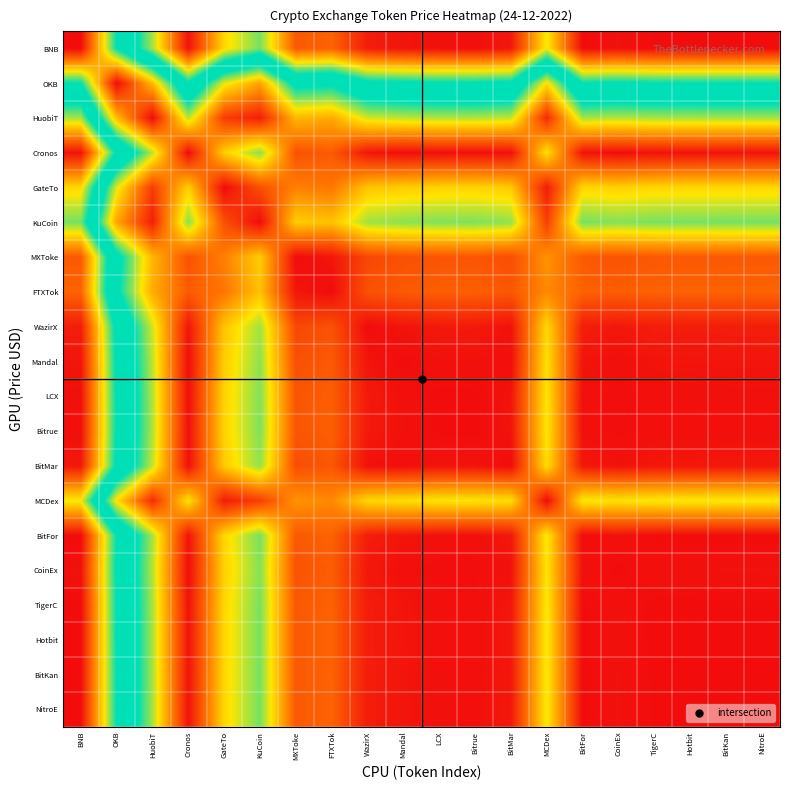

Reading right to left, list all the values displayed in this chart.

BNB: NitroE=5.5	BitKan=5.5	Hotbit=5.5	TigerC=5.5	CoinEx=5.5	BitFor=5.5	MCDex=3.9	BitMar=5.4	Bitrue=5.5	LCX=5.5	Mandal=5.4	WazirX=5.4	FTXTok=4.8	MXToke=4.9	KuCoin=3.5	GateTo=4.0	Cronos=5.4	HuobiT=3.7	OKB=2.4	BNB=0.0
OKB: NitroE=3.1	BitKan=3.1	Hotbit=3.1	TigerC=3.1	CoinEx=3.1	BitFor=3.1	MCDex=1.5	BitMar=3.0	Bitrue=3.1	LCX=3.1	Mandal=3.1	WazirX=3.0	FTXTok=2.5	MXToke=2.5	KuCoin=1.1	GateTo=1.7	Cronos=3.1	HuobiT=1.3	OKB=0.0	BNB=2.4
HuobiT: NitroE=1.9	BitKan=1.9	Hotbit=1.8	TigerC=1.8	CoinEx=1.8	BitFor=1.9	MCDex=0.2	BitMar=1.8	Bitrue=1.8	LCX=1.8	Mandal=1.8	WazirX=1.7	FTXTok=1.2	MXToke=1.3	KuCoin=0.1	GateTo=0.4	Cronos=1.8	HuobiT=0.0	OKB=1.3	BNB=3.7
Cronos: NitroE=0.1	BitKan=0.1	Hotbit=0.1	TigerC=0.1	CoinEx=0.0	BitFor=0.1	MCDex=1.6	BitMar=0.0	Bitrue=0.0	LCX=0.0	Mandal=0.0	WazirX=0.1	FTXTok=0.6	MXToke=0.5	KuCoin=1.9	GateTo=1.4	Cronos=0.0	HuobiT=1.8	OKB=3.1	BNB=5.4
GateTo: NitroE=1.5	BitKan=1.5	Hotbit=1.5	TigerC=1.5	CoinEx=1.4	BitFor=1.5	MCDex=0.1	BitMar=1.4	Bitrue=1.4	LCX=1.4	Mandal=1.4	WazirX=1.3	FTXTok=0.8	MXToke=0.9	KuCoin=0.5	GateTo=0.0	Cronos=1.4	HuobiT=0.4	OKB=1.7	BNB=4.0
KuCoin: NitroE=2.0	BitKan=2.0	Hotbit=2.0	TigerC=2.0	CoinEx=2.0	BitFor=2.0	MCDex=0.4	BitMar=1.9	Bitrue=2.0	LCX=2.0	Mandal=1.9	WazirX=1.9	FTXTok=1.3	MXToke=1.4	KuCoin=0.0	GateTo=0.5	Cronos=1.9	HuobiT=0.1	OKB=1.1	BNB=3.5
MXToke: NitroE=0.6	BitKan=0.6	Hotbit=0.6	TigerC=0.6	CoinEx=0.5	BitFor=0.6	MCDex=1.0	BitMar=0.5	Bitrue=0.6	LCX=0.6	Mandal=0.5	WazirX=0.5	FTXTok=0.1	MXToke=0.0	KuCoin=1.4	GateTo=0.9	Cronos=0.5	HuobiT=1.3	OKB=2.5	BNB=4.9
FTXTok: NitroE=0.7	BitKan=0.7	Hotbit=0.7	TigerC=0.7	CoinEx=0.6	BitFor=0.7	MCDex=0.9	BitMar=0.6	Bitrue=0.6	LCX=0.6	Mandal=0.6	WazirX=0.5	FTXTok=0.0	MXToke=0.1	KuCoin=1.3	GateTo=0.8	Cronos=0.6	HuobiT=1.2	OKB=2.5	BNB=4.8
WazirX: NitroE=0.1	BitKan=0.1	Hotbit=0.1	TigerC=0.1	CoinEx=0.1	BitFor=0.1	MCDex=1.5	BitMar=0.0	Bitrue=0.1	LCX=0.1	Mandal=0.1	WazirX=0.0	FTXTok=0.5	MXToke=0.5	KuCoin=1.9	GateTo=1.3	Cronos=0.1	HuobiT=1.7	OKB=3.0	BNB=5.4
Mandal: NitroE=0.1	BitKan=0.1	Hotbit=0.1	TigerC=0.1	CoinEx=0.0	BitFor=0.1	MCDex=1.5	BitMar=0.0	Bitrue=0.0	LCX=0.0	Mandal=0.0	WazirX=0.1	FTXTok=0.6	MXToke=0.5	KuCoin=1.9	GateTo=1.4	Cronos=0.0	HuobiT=1.8	OKB=3.1	BNB=5.4
LCX: NitroE=0.0	BitKan=0.0	Hotbit=0.0	TigerC=0.0	CoinEx=0.0	BitFor=0.0	MCDex=1.6	BitMar=0.1	Bitrue=0.0	LCX=0.0	Mandal=0.0	WazirX=0.1	FTXTok=0.6	MXToke=0.6	KuCoin=2.0	GateTo=1.4	Cronos=0.0	HuobiT=1.8	OKB=3.1	BNB=5.5
Bitrue: NitroE=0.0	BitKan=0.0	Hotbit=0.0	TigerC=0.0	CoinEx=0.0	BitFor=0.0	MCDex=1.6	BitMar=0.1	Bitrue=0.0	LCX=0.0	Mandal=0.0	WazirX=0.1	FTXTok=0.6	MXToke=0.6	KuCoin=2.0	GateTo=1.4	Cronos=0.0	HuobiT=1.8	OKB=3.1	BNB=5.5
BitMar: NitroE=0.1	BitKan=0.1	Hotbit=0.1	TigerC=0.1	CoinEx=0.0	BitFor=0.1	MCDex=1.5	BitMar=0.0	Bitrue=0.1	LCX=0.1	Mandal=0.0	WazirX=0.0	FTXTok=0.6	MXToke=0.5	KuCoin=1.9	GateTo=1.4	Cronos=0.0	HuobiT=1.8	OKB=3.0	BNB=5.4
MCDex: NitroE=1.6	BitKan=1.6	Hotbit=1.6	TigerC=1.6	CoinEx=1.6	BitFor=1.6	MCDex=0.0	BitMar=1.5	Bitrue=1.6	LCX=1.6	Mandal=1.5	WazirX=1.5	FTXTok=0.9	MXToke=1.0	KuCoin=0.4	GateTo=0.1	Cronos=1.6	HuobiT=0.2	OKB=1.5	BNB=3.9
BitFor: NitroE=0.0	BitKan=0.0	Hotbit=0.0	TigerC=0.0	CoinEx=0.0	BitFor=0.0	MCDex=1.6	BitMar=0.1	Bitrue=0.0	LCX=0.0	Mandal=0.1	WazirX=0.1	FTXTok=0.7	MXToke=0.6	KuCoin=2.0	GateTo=1.5	Cronos=0.1	HuobiT=1.9	OKB=3.1	BNB=5.5
CoinEx: NitroE=0.0	BitKan=0.0	Hotbit=0.0	TigerC=0.0	CoinEx=0.0	BitFor=0.0	MCDex=1.6	BitMar=0.0	Bitrue=0.0	LCX=0.0	Mandal=0.0	WazirX=0.1	FTXTok=0.6	MXToke=0.5	KuCoin=2.0	GateTo=1.4	Cronos=0.0	HuobiT=1.8	OKB=3.1	BNB=5.5
TigerC: NitroE=0.0	BitKan=0.0	Hotbit=0.0	TigerC=0.0	CoinEx=0.0	BitFor=0.0	MCDex=1.6	BitMar=0.1	Bitrue=0.0	LCX=0.0	Mandal=0.1	WazirX=0.1	FTXTok=0.7	MXToke=0.6	KuCoin=2.0	GateTo=1.5	Cronos=0.1	HuobiT=1.8	OKB=3.1	BNB=5.5
Hotbit: NitroE=0.0	BitKan=0.0	Hotbit=0.0	TigerC=0.0	CoinEx=0.0	BitFor=0.0	MCDex=1.6	BitMar=0.1	Bitrue=0.0	LCX=0.0	Mandal=0.1	WazirX=0.1	FTXTok=0.7	MXToke=0.6	KuCoin=2.0	GateTo=1.5	Cronos=0.1	HuobiT=1.8	OKB=3.1	BNB=5.5
BitKan: NitroE=0.0	BitKan=0.0	Hotbit=0.0	TigerC=0.0	CoinEx=0.0	BitFor=0.0	MCDex=1.6	BitMar=0.1	Bitrue=0.0	LCX=0.0	Mandal=0.1	WazirX=0.1	FTXTok=0.7	MXToke=0.6	KuCoin=2.0	GateTo=1.5	Cronos=0.1	HuobiT=1.9	OKB=3.1	BNB=5.5
NitroE: NitroE=0.0	BitKan=0.0	Hotbit=0.0	TigerC=0.0	CoinEx=0.0	BitFor=0.0	MCDex=1.6	BitMar=0.1	Bitrue=0.0	LCX=0.0	Mandal=0.1	WazirX=0.1	FTXTok=0.7	MXToke=0.6	KuCoin=2.0	GateTo=1.5	Cronos=0.1	HuobiT=1.9	OKB=3.1	BNB=5.5